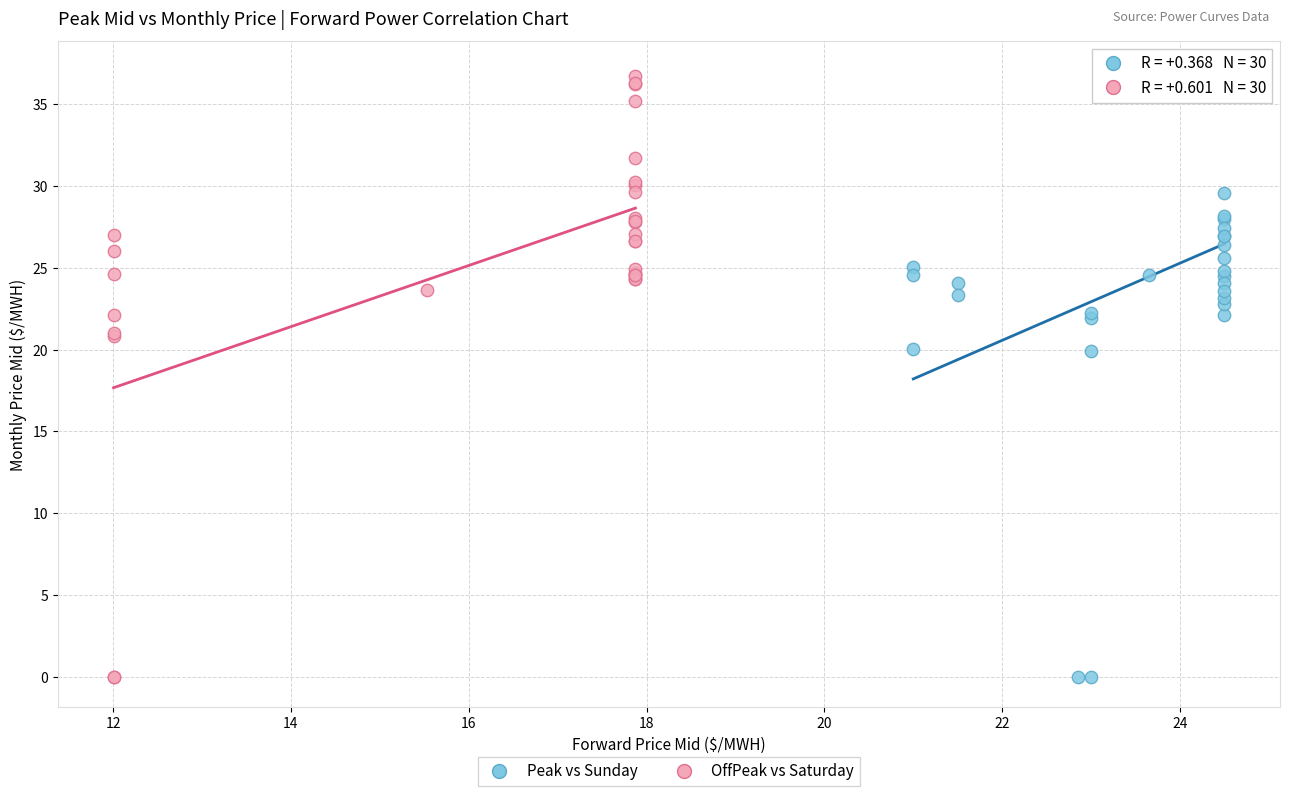

What are all the series names shown in the legend?

Peak vs Sunday, OffPeak vs Saturday